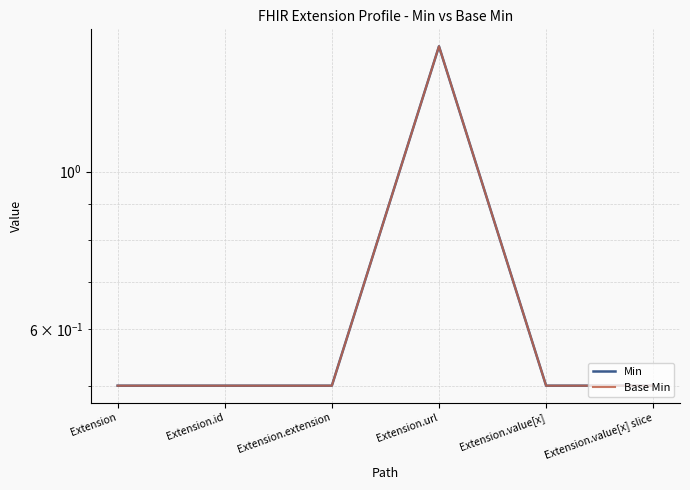

Is this an area chart (filled region under the line)?

No